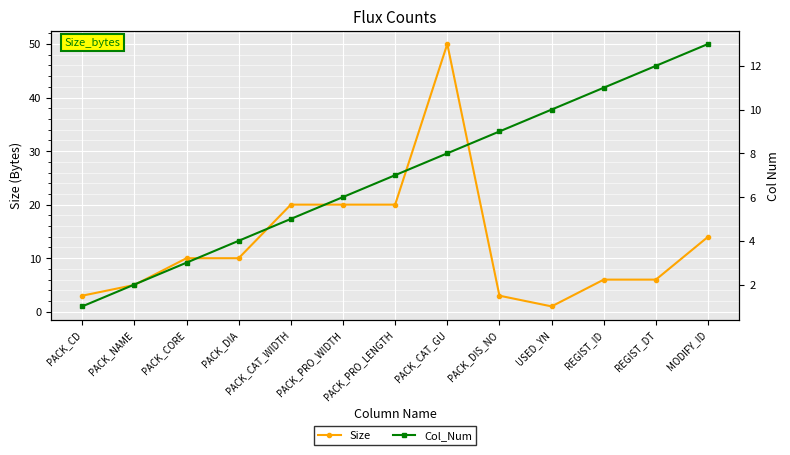

What is the difference between the highest and lowest values at REGIST_DT?

6